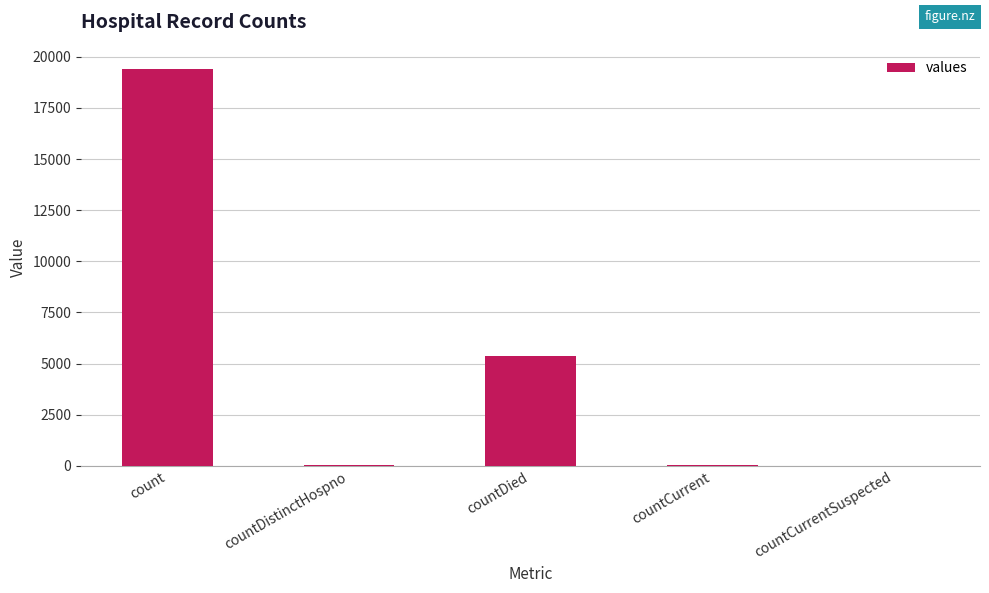

Between countDied and countCurrent, which is larger?

countDied